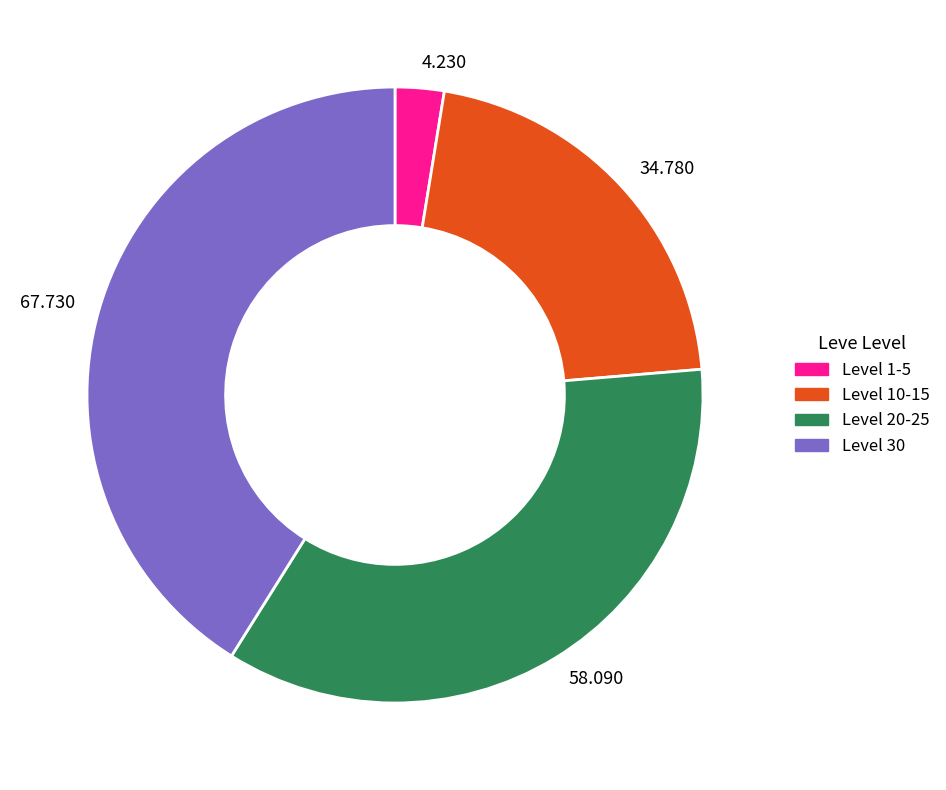

How many slices are in this pie chart?

4